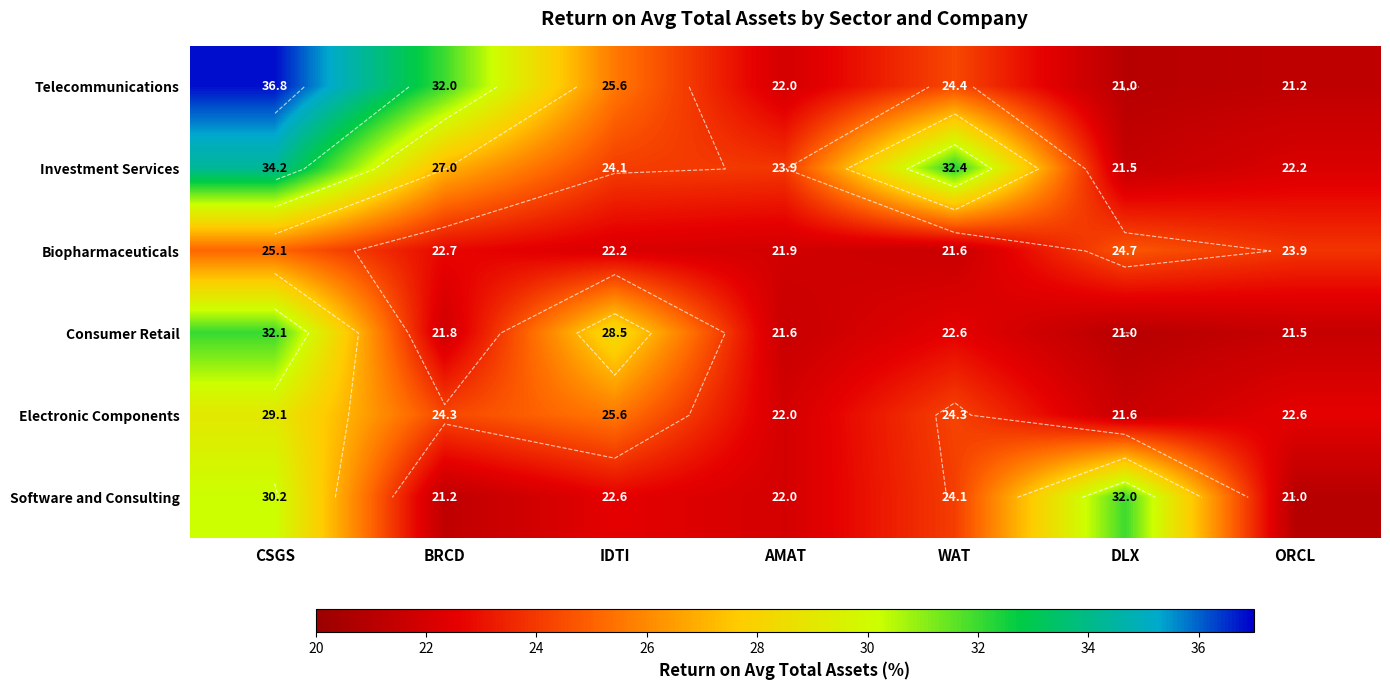

True or false: Investment Services has a value of 10.1 at ORCL.

False